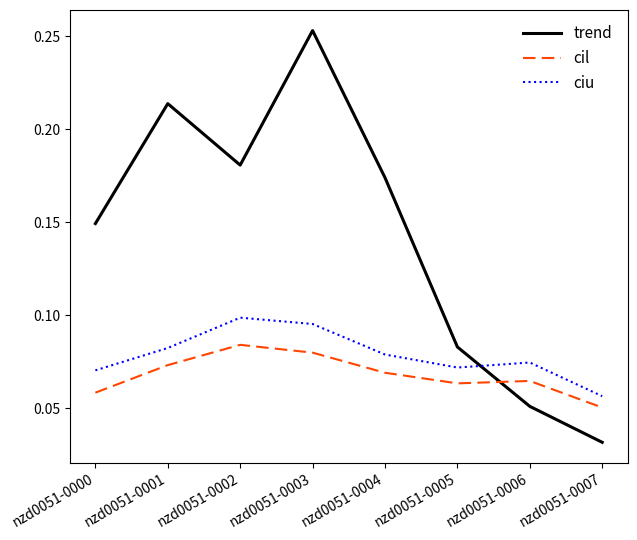

Rank the categories by trend value from lowest to highest.

nzd0051-0007, nzd0051-0006, nzd0051-0005, nzd0051-0000, nzd0051-0004, nzd0051-0002, nzd0051-0001, nzd0051-0003